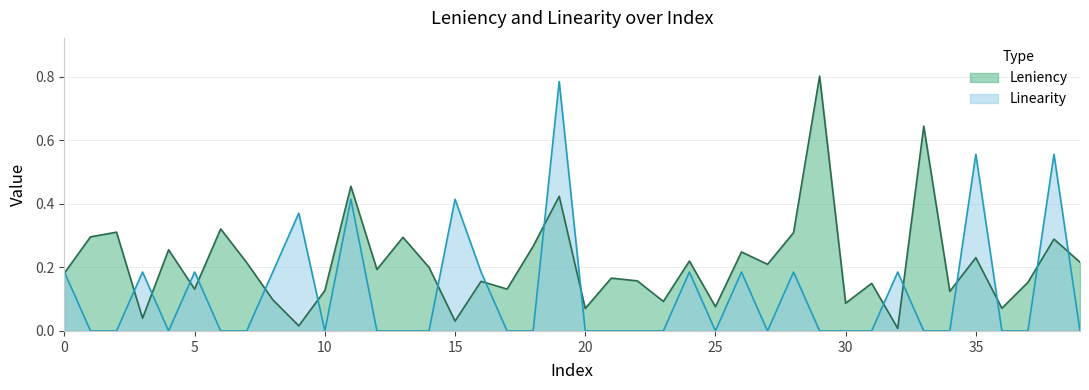

What is the difference between the Linearity values at 16 and 19?

0.6